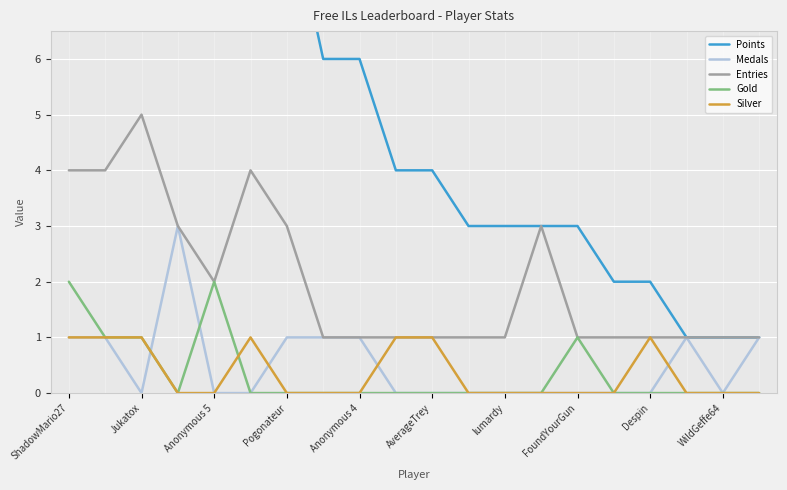

The value of Silver at lumardy is 0. True or false?

True